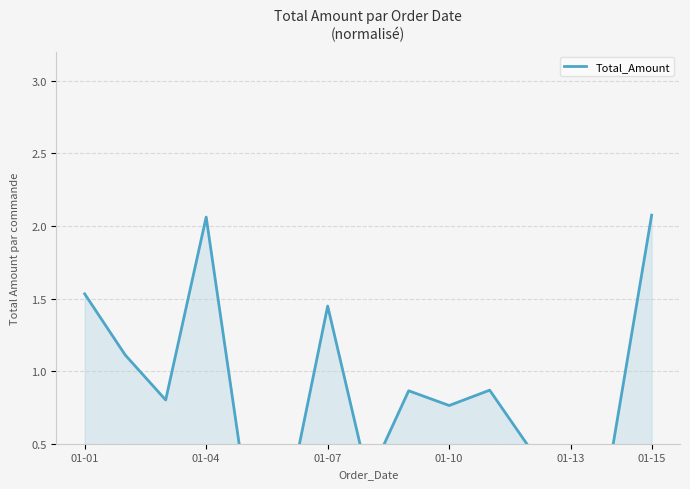

What is the sum of all values?

13.0